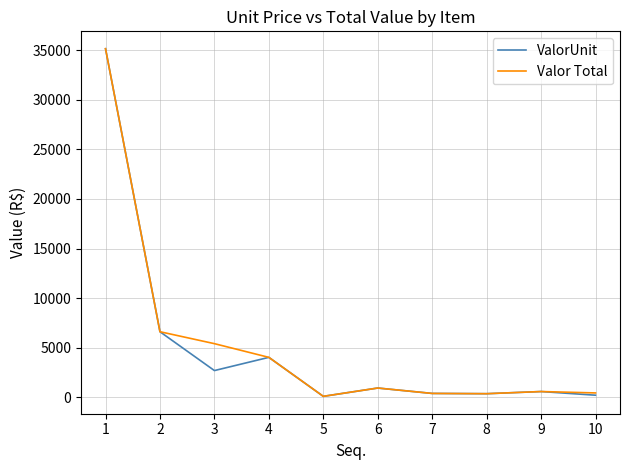

Between 4 and 10, which series saw the biggest shift?

ValorUnit